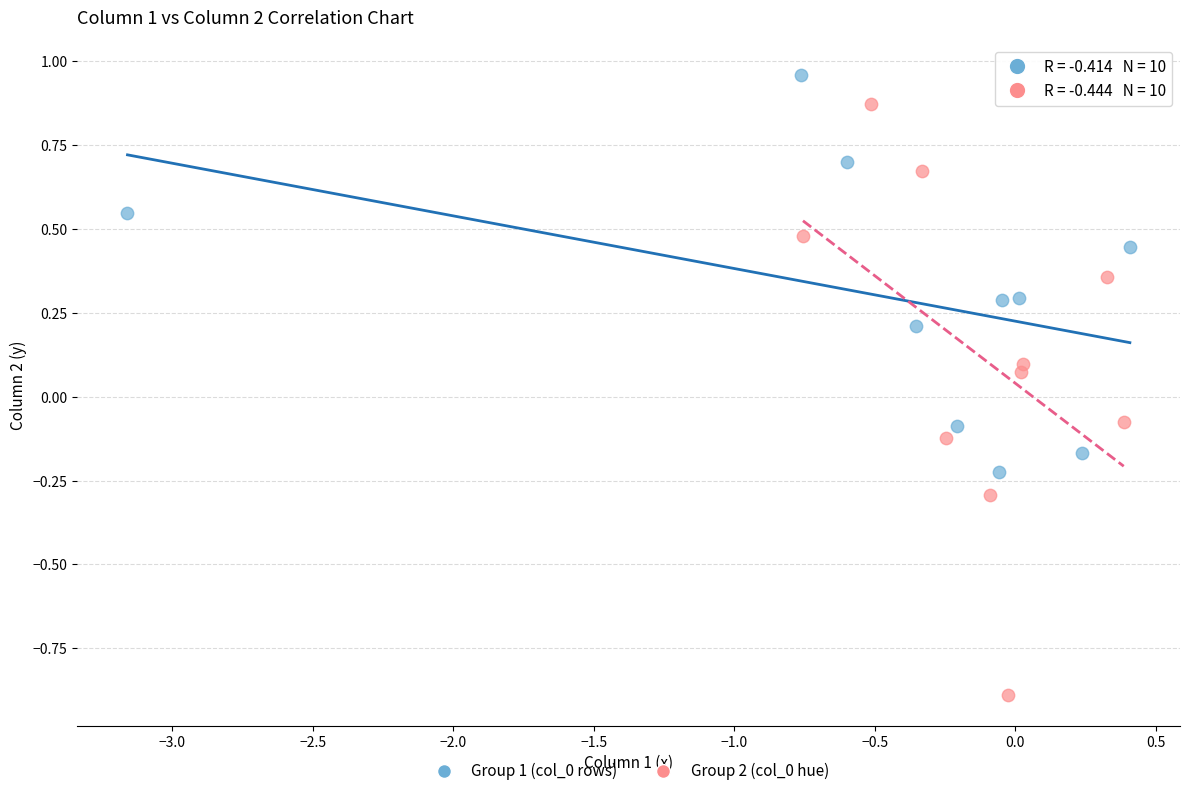

Which series reaches the minimum Y coordinate?

Group 2 (col_0 hue)